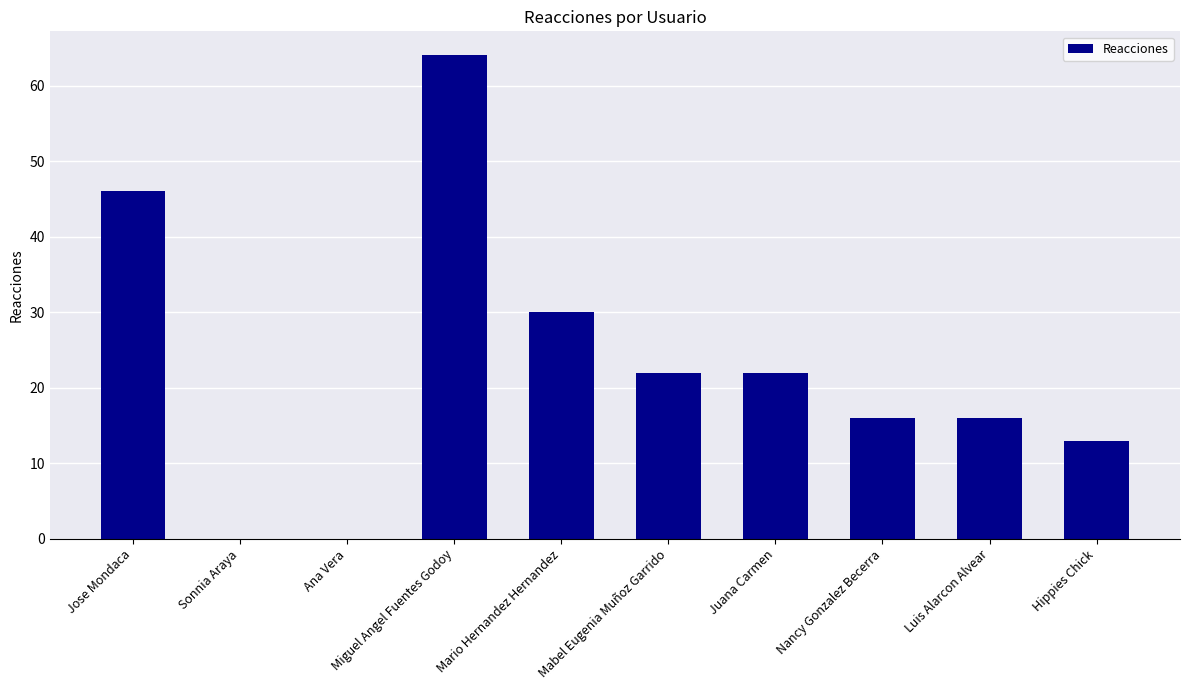

What is the sum of the values at Hippies Chick and Nancy Gonzalez Becerra?

29